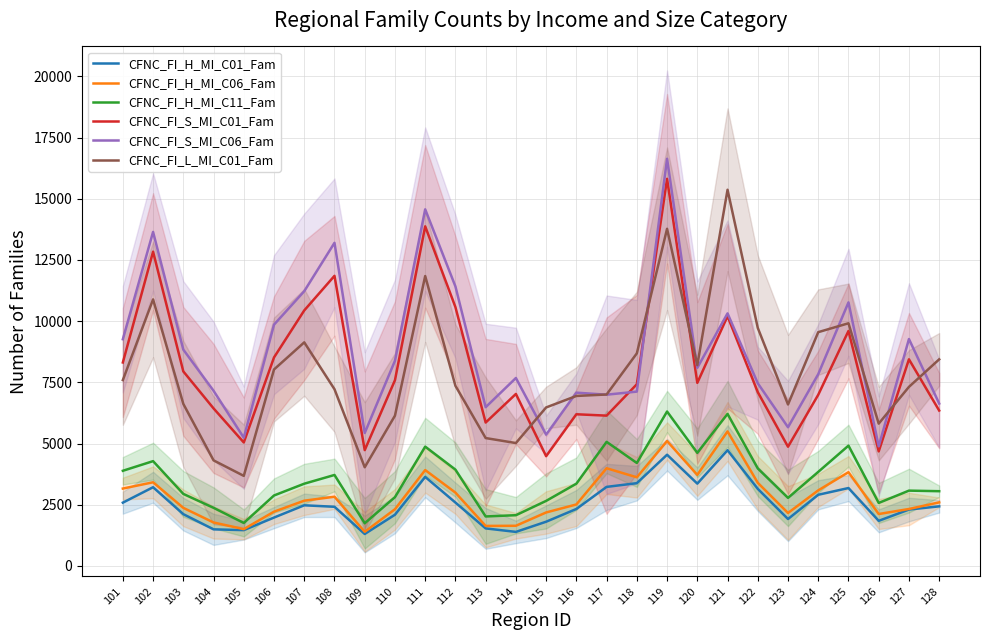

What is the sum of all CFNC_FI_L_MI_C01_Fam values?

220927